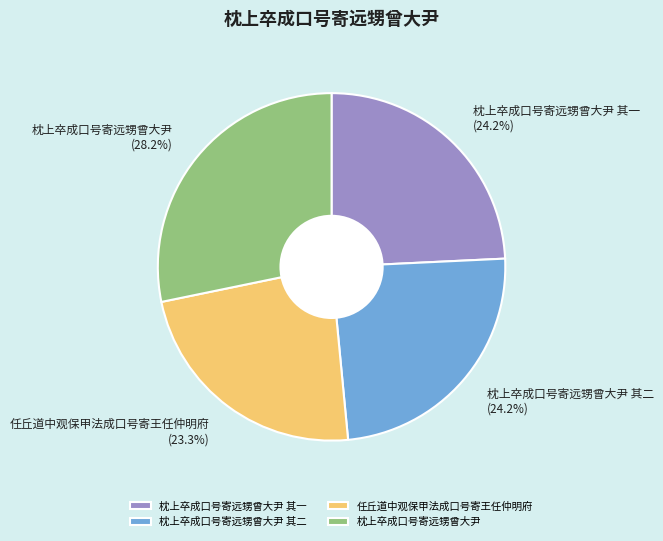

To the nearest percent, what is the difference between the largest and smallest slice percentages?

5%